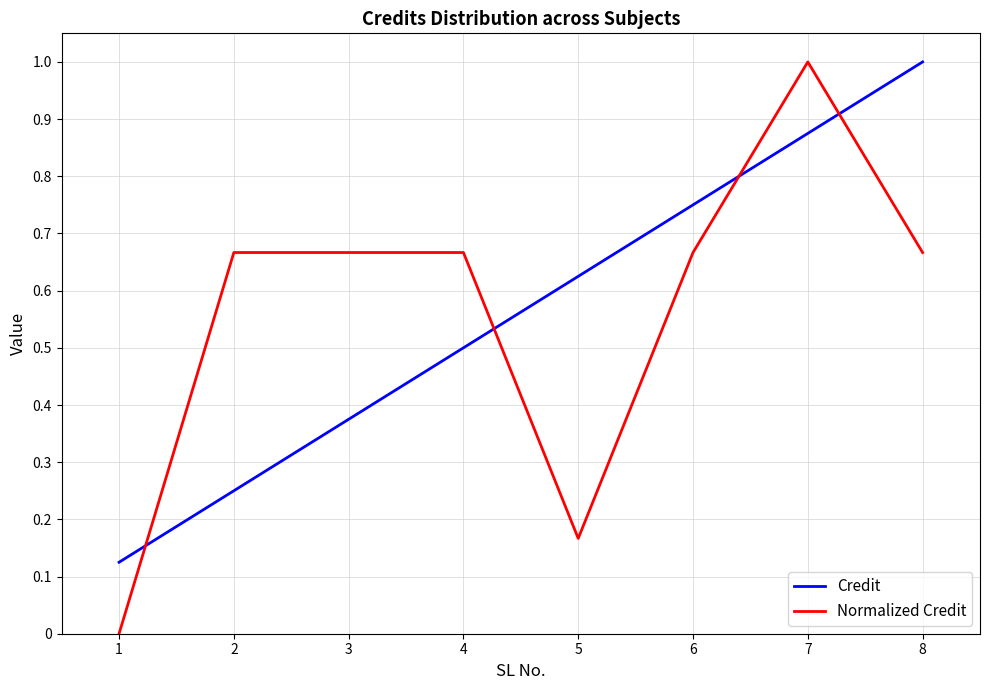

What is the maximum value shown in the chart?

1.0